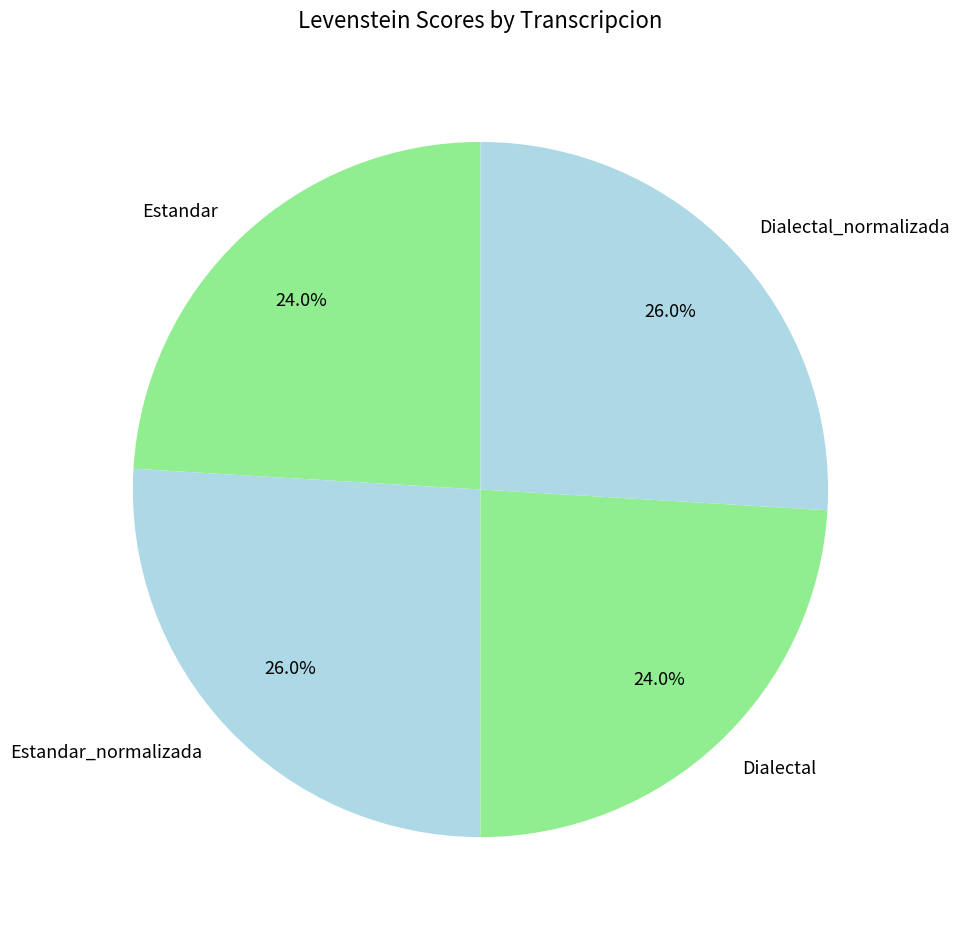

Is it true that Dialectal is 24% of the pie?

True